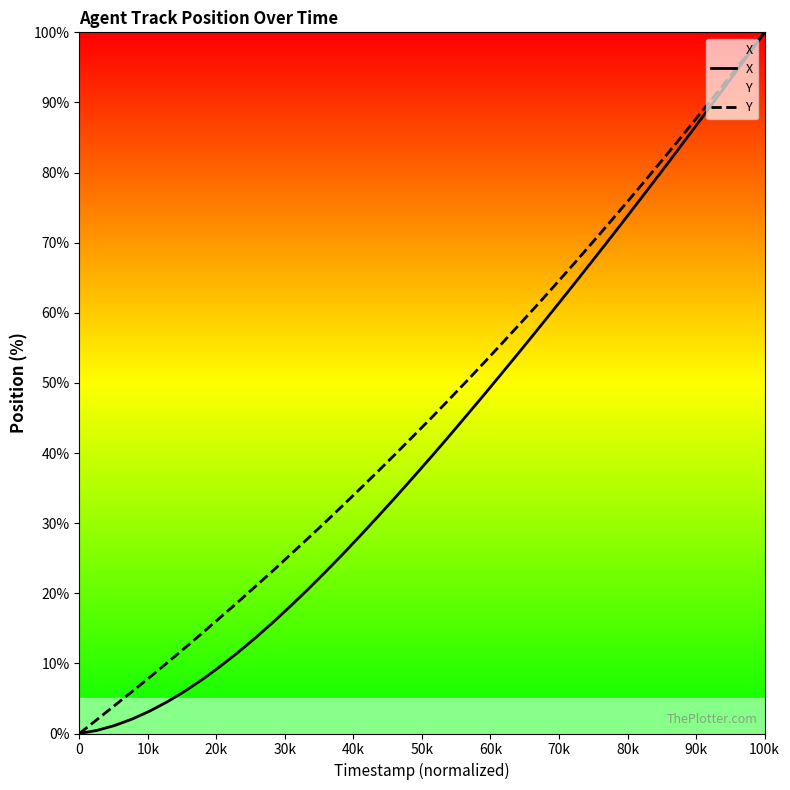

Reading left to right, transcribe all the data shown in this chart.

X: 0.0	0.4	1.1	2.1	3.2	4.5	6.0	7.7	9.5	11.5	13.6	15.8	18.1	20.5	23.0	25.6	28.2	31.0	33.7	36.5	39.4	42.3	45.2	48.2	51.2	54.3	57.4	60.5	63.6	66.8	70.0	73.2	76.4	79.7	83.0	86.4	89.7	93.1	96.5	100.0
Y: 0.0	2.0	4.0	6.0	8.0	10.1	12.2	14.3	16.5	18.7	20.9	23.2	25.5	27.8	30.1	32.5	34.9	37.4	39.9	42.4	44.9	47.5	50.1	52.8	55.5	58.2	60.9	63.7	66.6	69.4	72.3	75.3	78.2	81.3	84.3	87.4	90.5	93.6	96.8	100.0